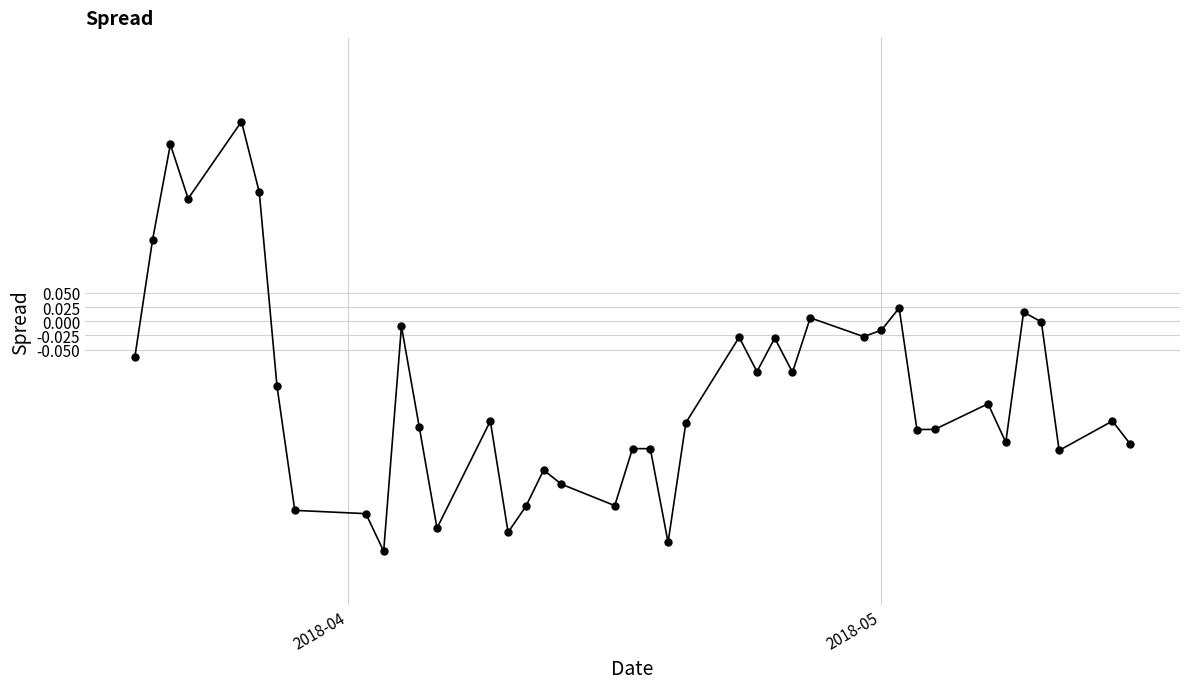

What is the difference between the maximum and minimum values?

0.8